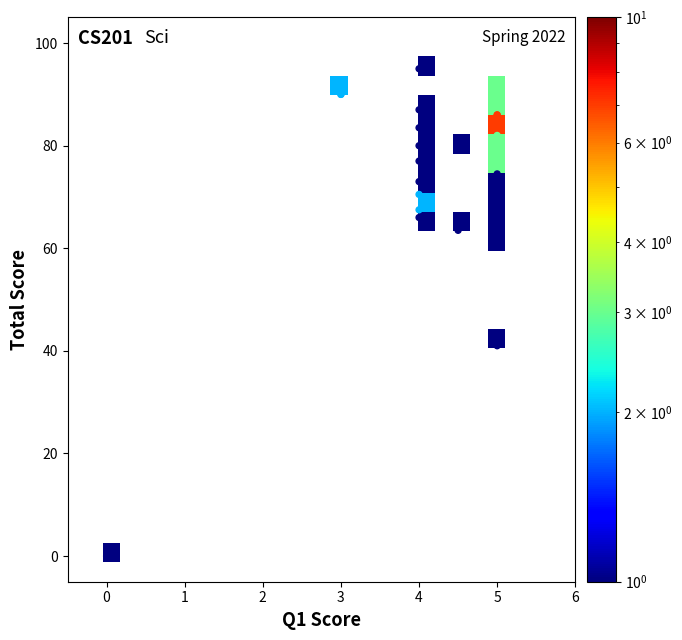

What Y value in the scatter plot is closest to 47?

41.0